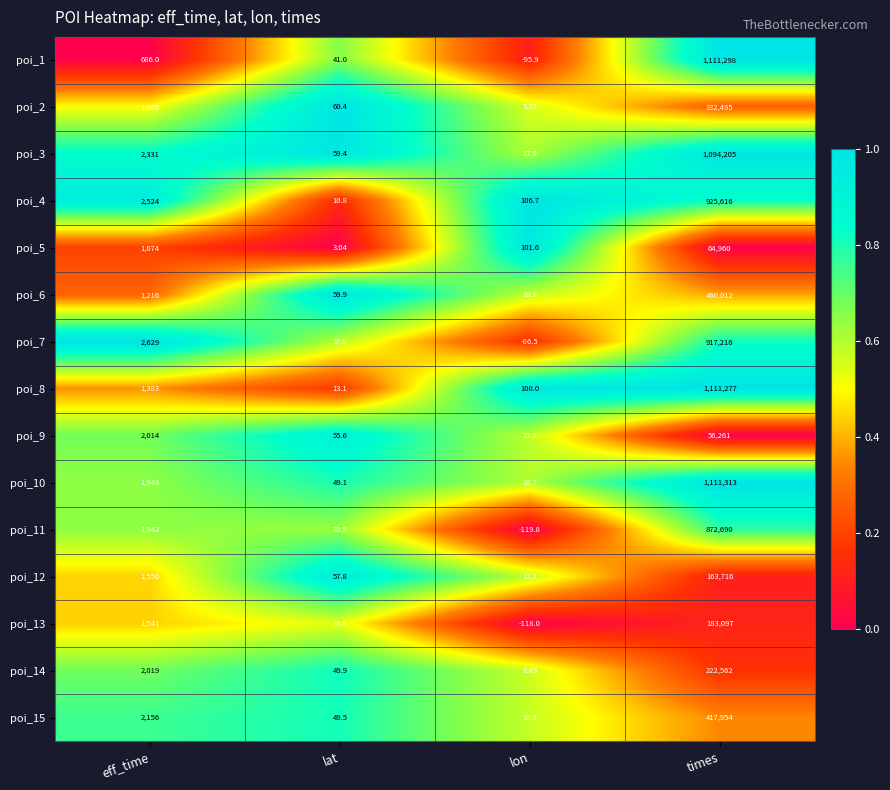

List the series in order of their peak value, lowest first.

poi_9, poi_5, poi_12, poi_13, poi_14, poi_2, poi_15, poi_6, poi_11, poi_7, poi_4, poi_3, poi_8, poi_1, poi_10